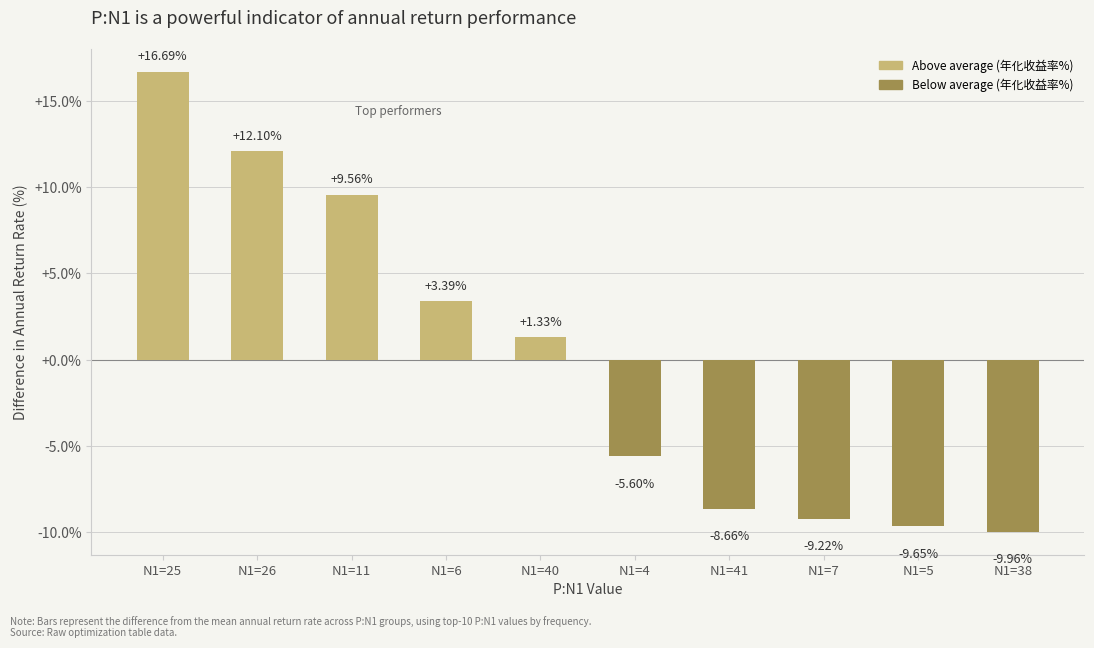

Are the bars horizontal?

No